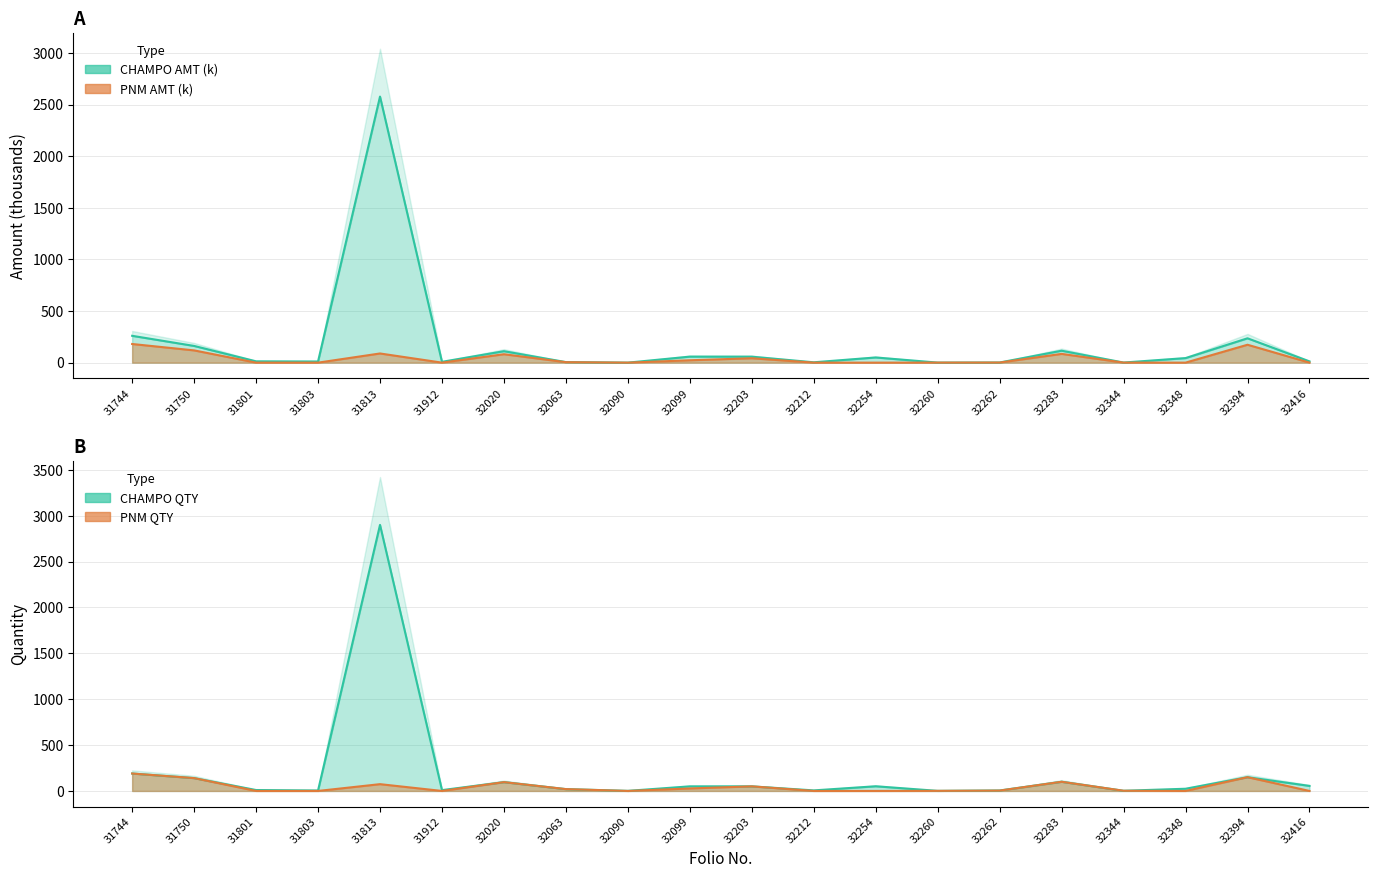

Reading right to left, what are all the values shown in this chart?

CHAMPO QTY: 55.0	150.0	24.0	2.0	100.0	5.0	1.0	51.0	6.0	50.0	50.0	1.0	20.0	96.0	9.0	2900.0	5.0	10.0	140.0	190.0
CHAMPO AMT: 12.2	235.9	44.1	0.9	115.6	1.3	0.4	50.1	3.3	57.8	58.2	0.0	5.2	111.0	7.9	2577.8	11.2	12.8	161.8	260.0
PNM QTY: 0.0	150.0	0.0	2.0	100.0	4.0	1.0	0.0	0.0	50.0	27.0	0.0	20.0	96.0	0.0	74.0	0.0	0.0	140.0	190.0
PNM AMT: 0.0	173.4	0.0	0.3	84.8	0.9	0.3	0.0	0.0	42.5	22.9	0.0	4.6	81.5	0.0	88.8	0.0	0.0	118.7	180.7